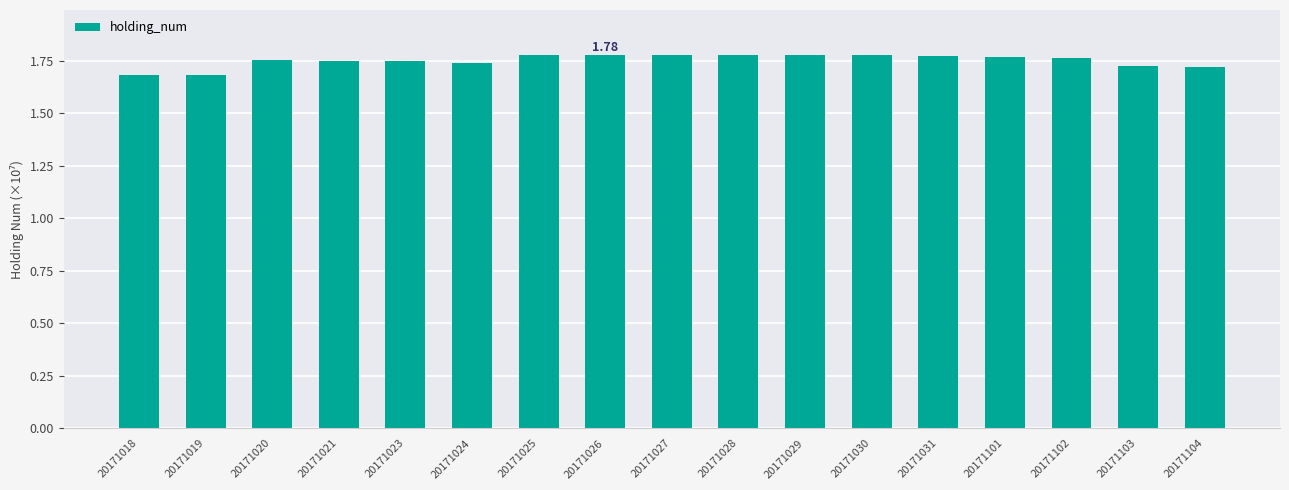

What is the sum of the values at 20171024 and 20171023?

3.5